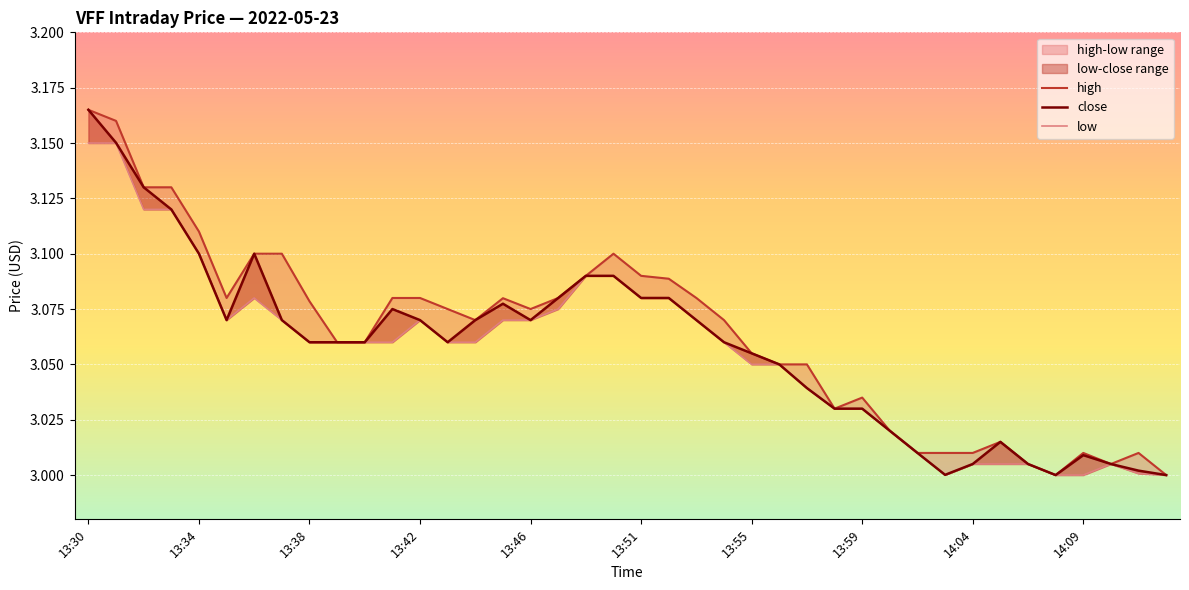

Reading right to left, transcribe all the data shown in this chart.

high: 3.0	3.0	3.0	3.0	3.0	3.0	3.0	3.0	3.0	3.0	3.0	3.0	3.0	3.0	3.0	3.1	3.1	3.1	3.1	3.1	3.1	3.1	3.1	3.1	3.1	3.1	3.1	3.1	3.1	3.1	3.1	3.1	3.1	3.1	3.1	3.1	3.1	3.1	3.2	3.2
close: 3.0	3.0	3.0	3.0	3.0	3.0	3.0	3.0	3.0	3.0	3.0	3.0	3.0	3.0	3.0	3.1	3.1	3.1	3.1	3.1	3.1	3.1	3.1	3.1	3.1	3.1	3.1	3.1	3.1	3.1	3.1	3.1	3.1	3.1	3.1	3.1	3.1	3.1	3.2	3.2
low: 3.0	3.0	3.0	3.0	3.0	3.0	3.0	3.0	3.0	3.0	3.0	3.0	3.0	3.0	3.0	3.0	3.1	3.1	3.1	3.1	3.1	3.1	3.1	3.1	3.1	3.1	3.1	3.1	3.1	3.1	3.1	3.1	3.1	3.1	3.1	3.1	3.1	3.1	3.1	3.1